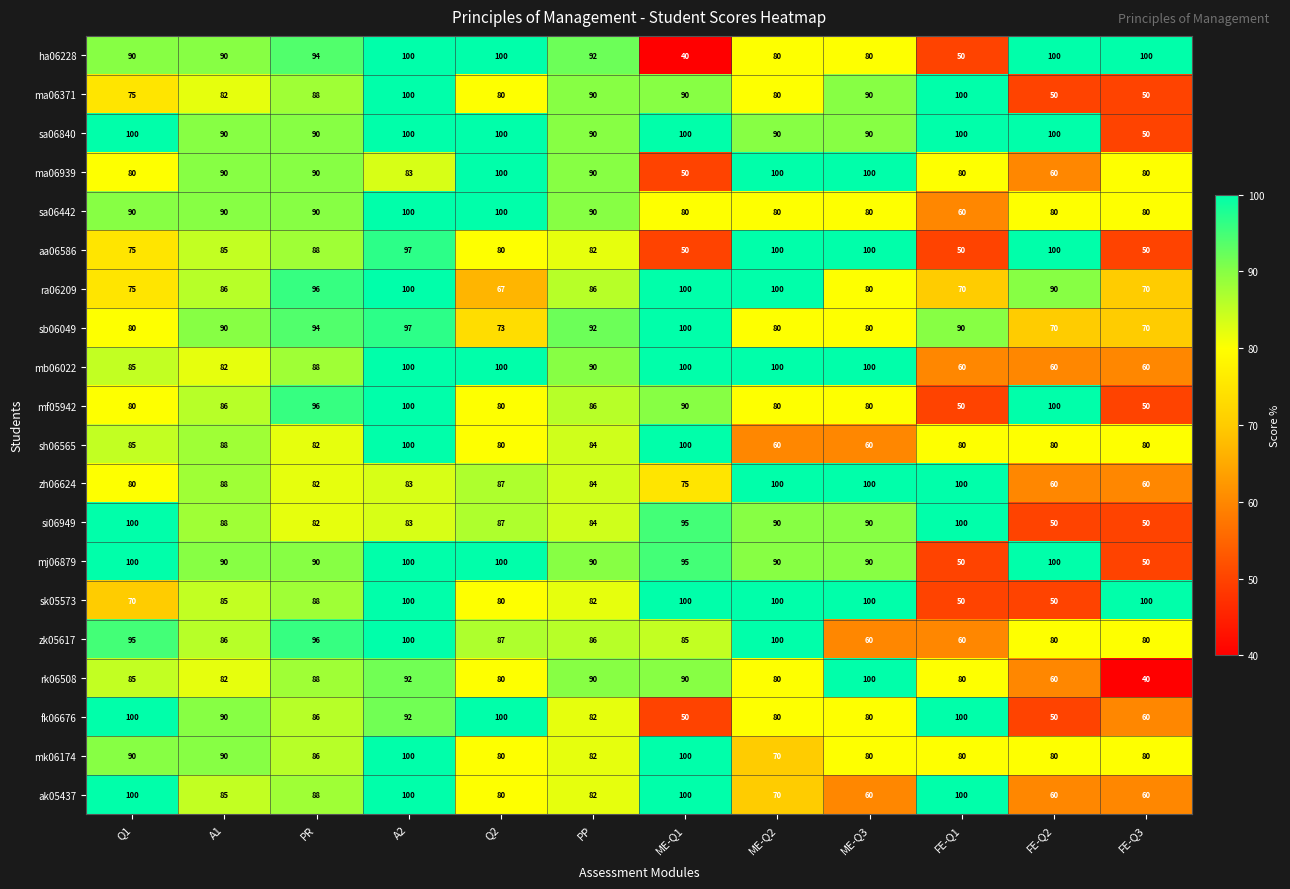

At which category is the sum across all series the highest?

A2